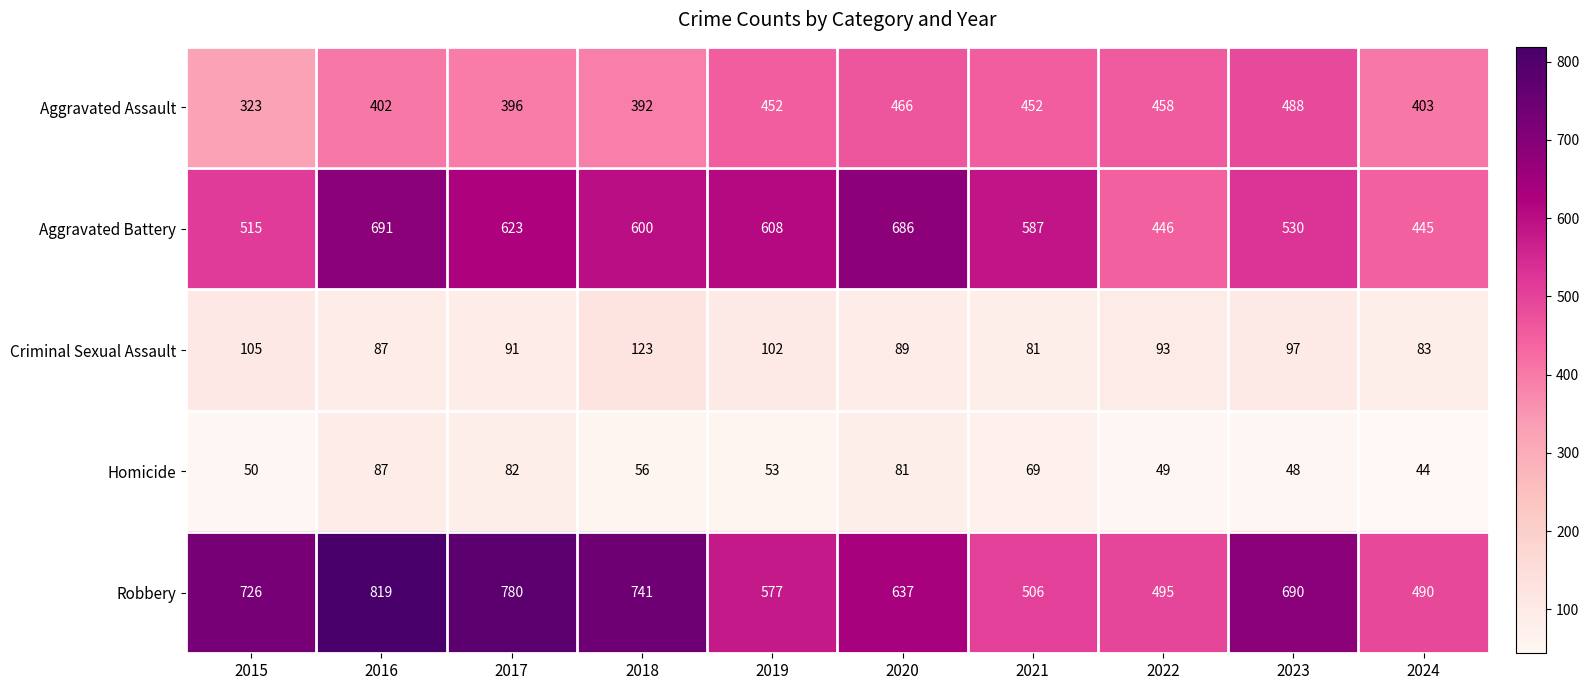

How many series are shown in this chart?

5